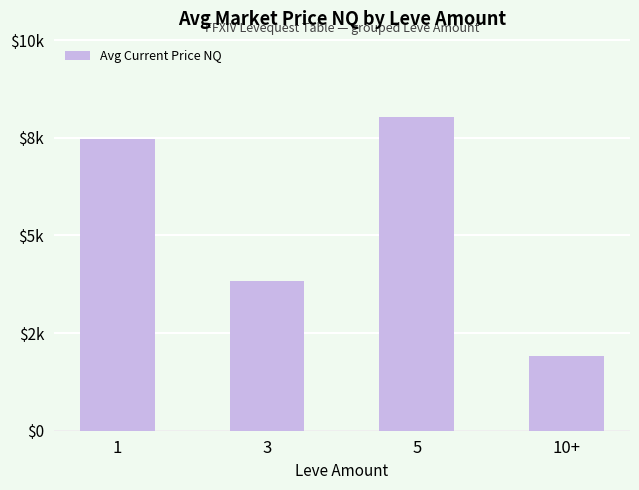

What is the value of the 1st bar from the left?

7466.8